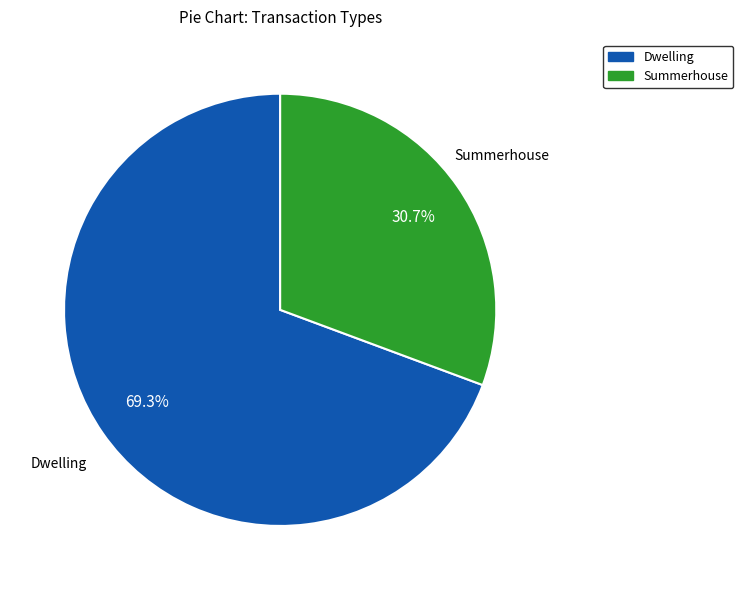

To the nearest percent, what is the difference between the largest and smallest slice percentages?

39%